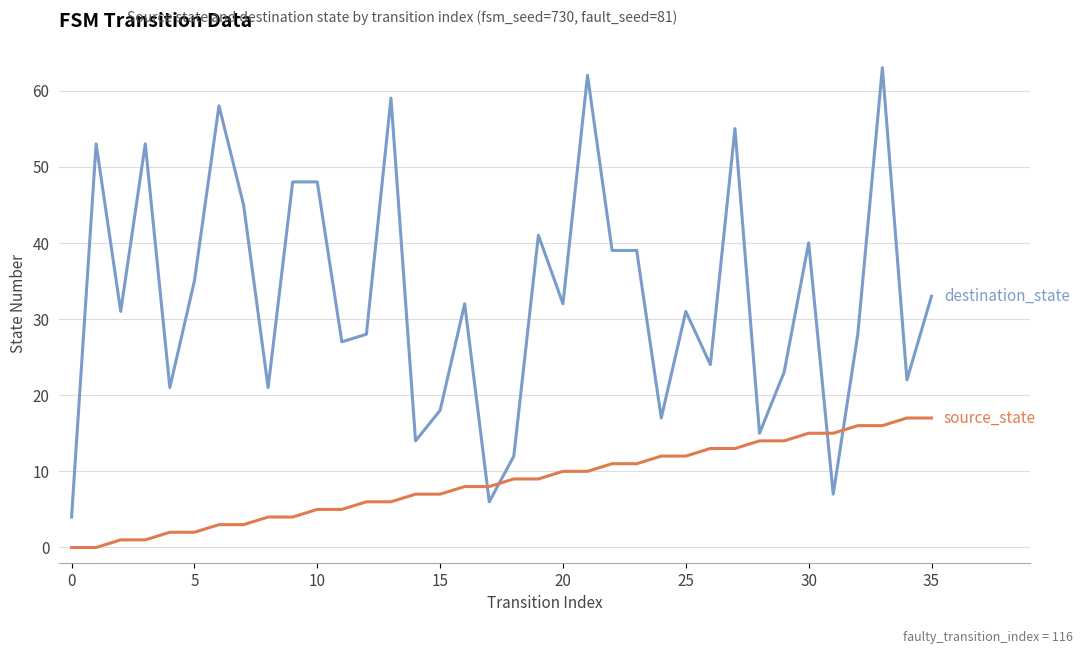

What is the maximum value shown in the chart?

63